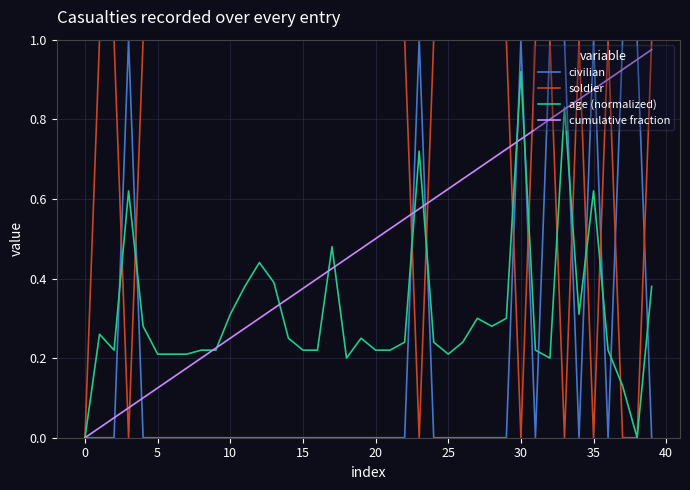

Which series has the largest total across all categories?

soldier